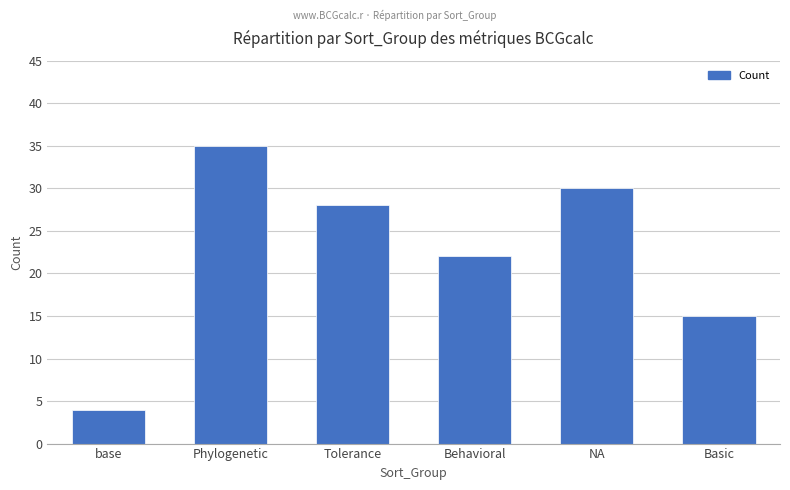

Where does the data first go above 28?

Phylogenetic